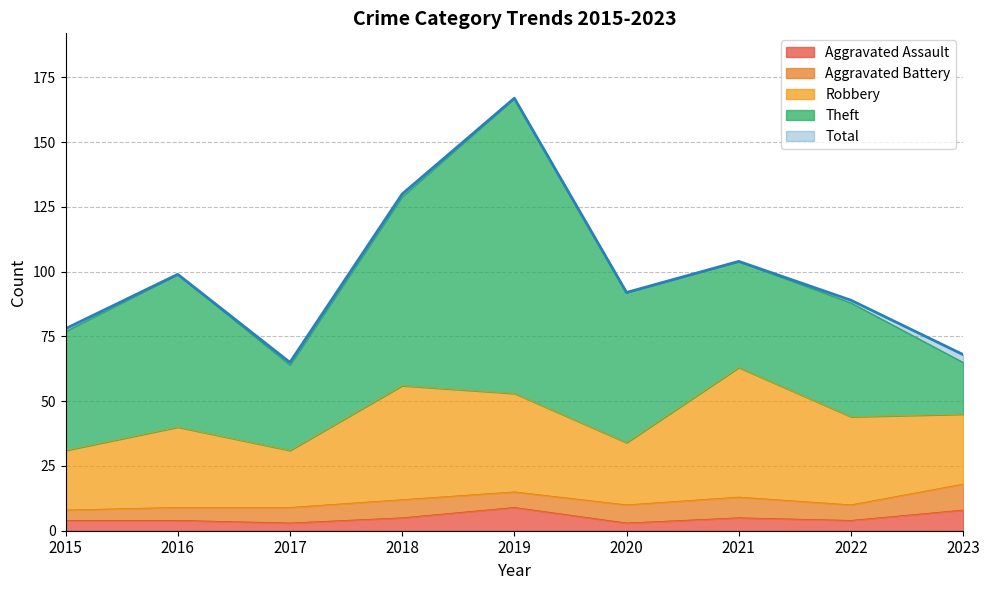

What is the approximate value of Total at 2018, to the nearest 10?

130